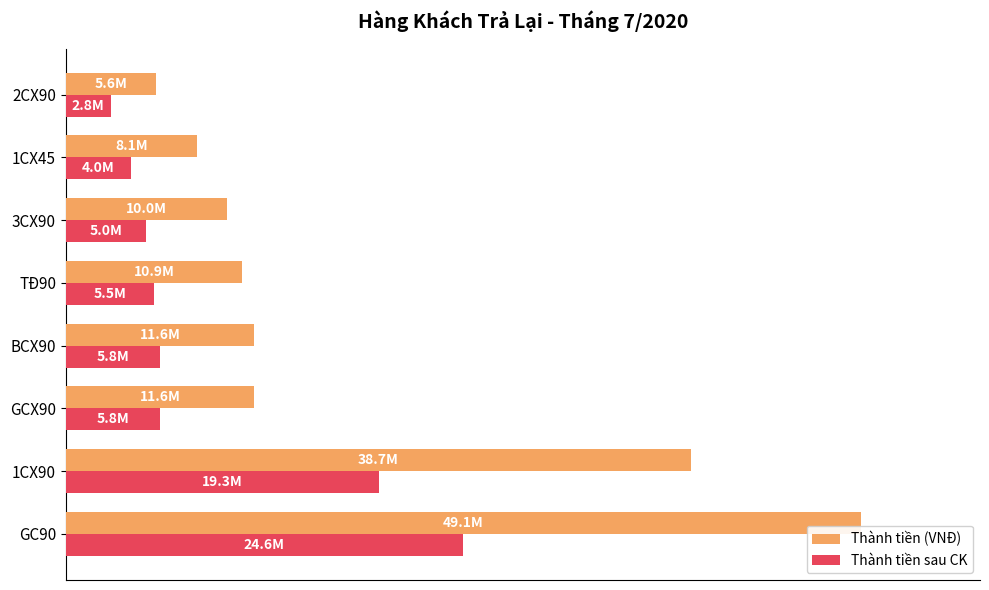

What are all the series names shown in the legend?

Thành tiền (VNĐ), Thành tiền sau CK